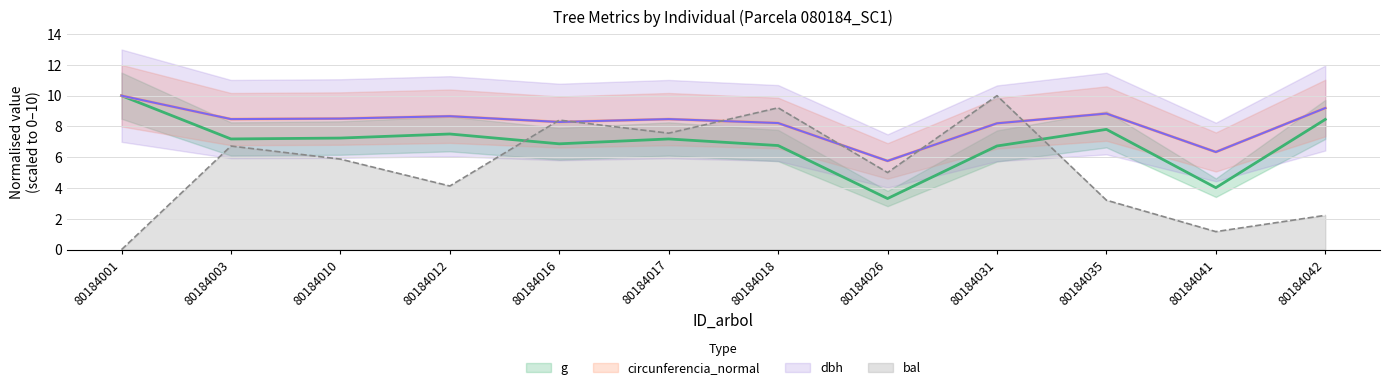

What is the sum of all dbh values?

99.0